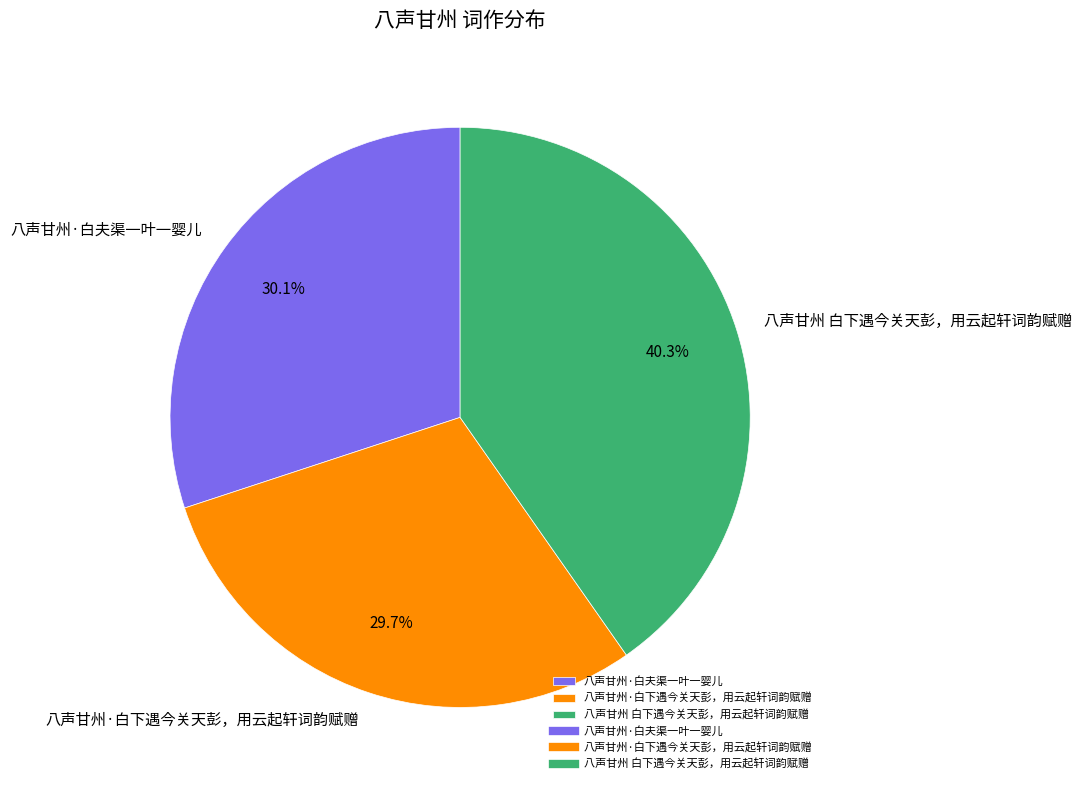

To the nearest percent, what is the combined percentage of 八声甘州·白下遇今关天彭，用云起轩词韵赋赠 and 八声甘州 白下遇今关天彭，用云起轩词韵赋赠?

70%